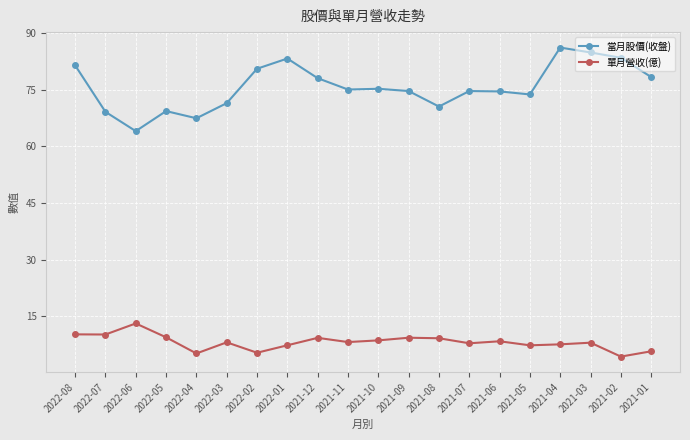

What are all the series names shown in the legend?

當月股價(收盤), 單月營收(億)